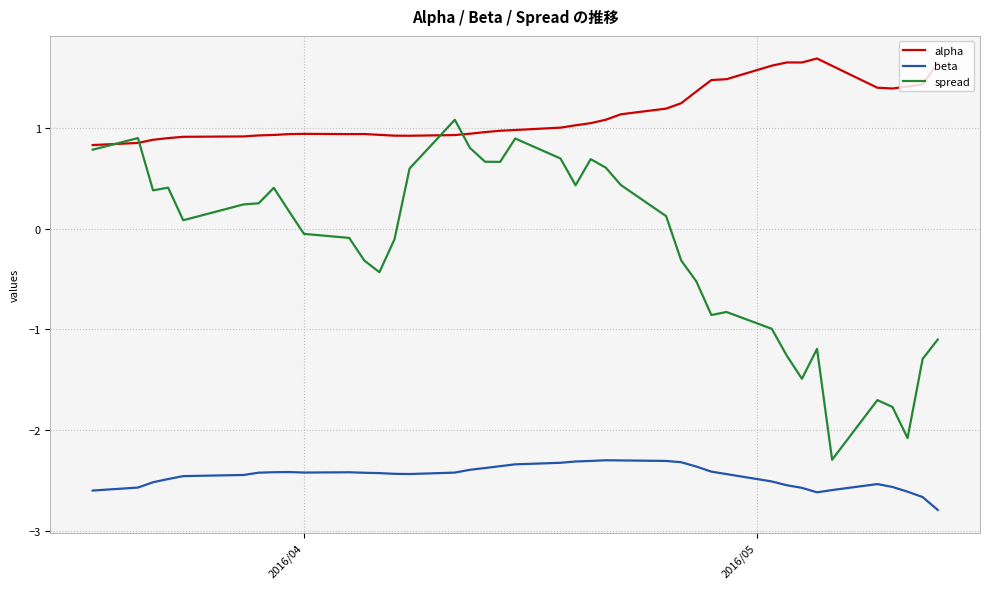

Which series has the largest total across all categories?

alpha